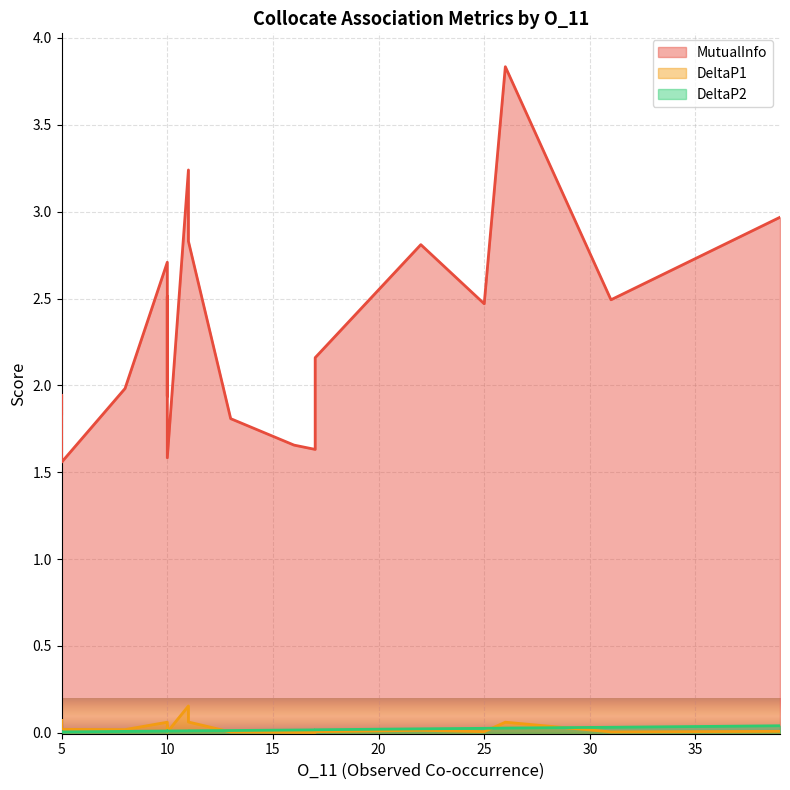

Which series changed the most between 5 and 5?

MutualInfo